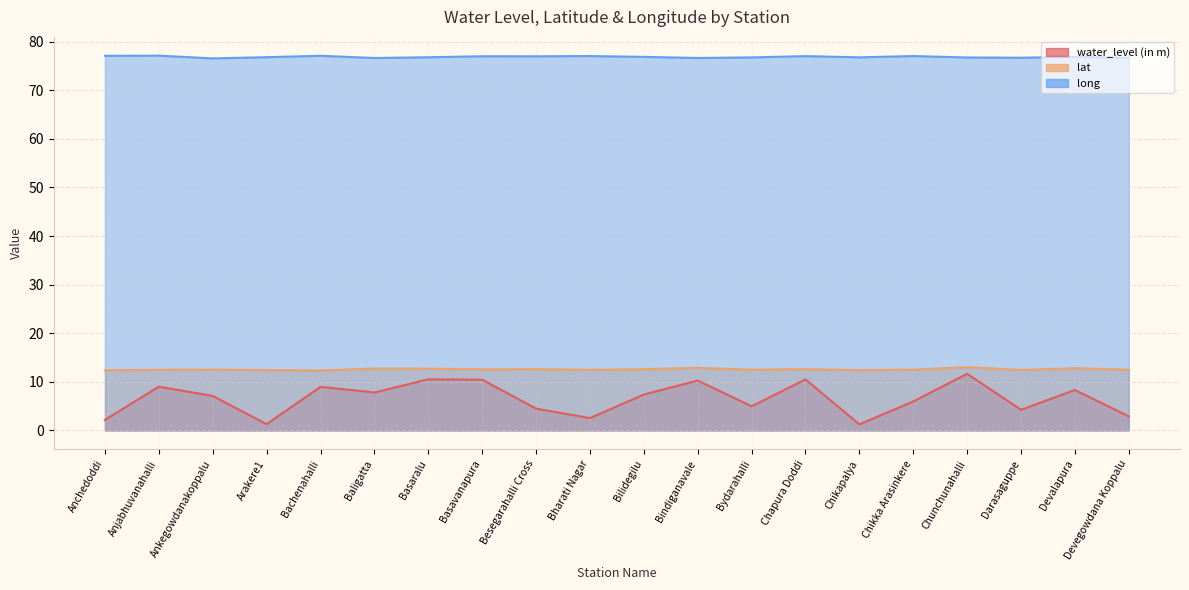

The long series shows 18.6 at Arakere1. True or false?

False